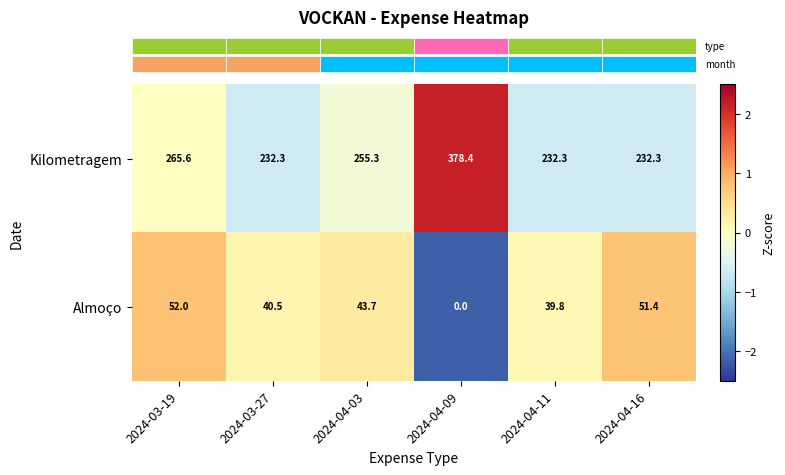

Which series has the largest total across all categories?

Kilometragem